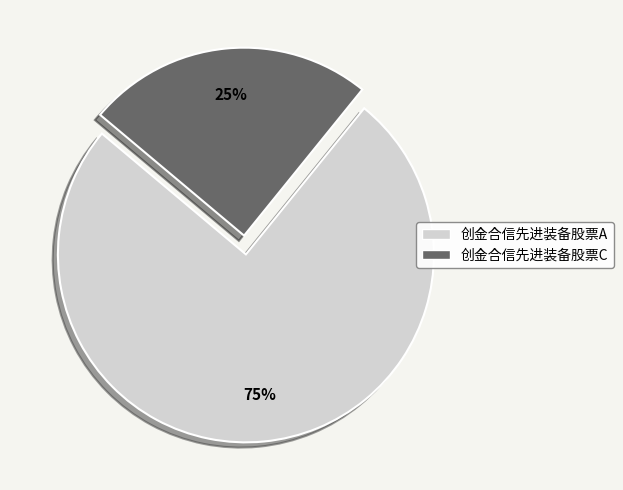

Is it true that 创金合信先进装备股票A is 75% of the pie?

True